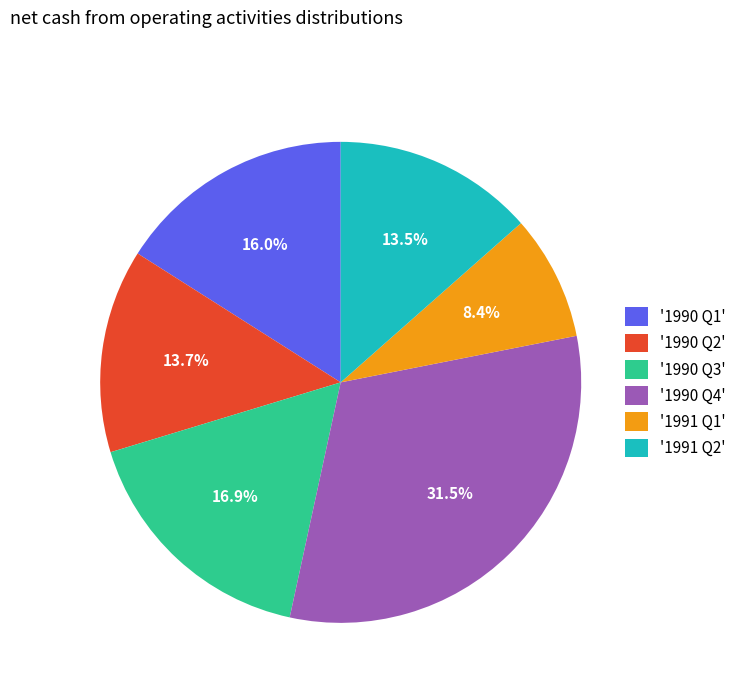

How much of the chart is everything except '1991 Q1'?

91.6%